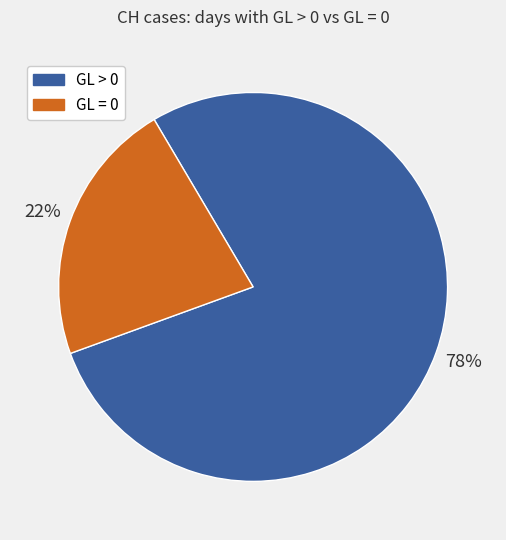

Between GL = 0 and GL > 0, which is larger?

GL > 0